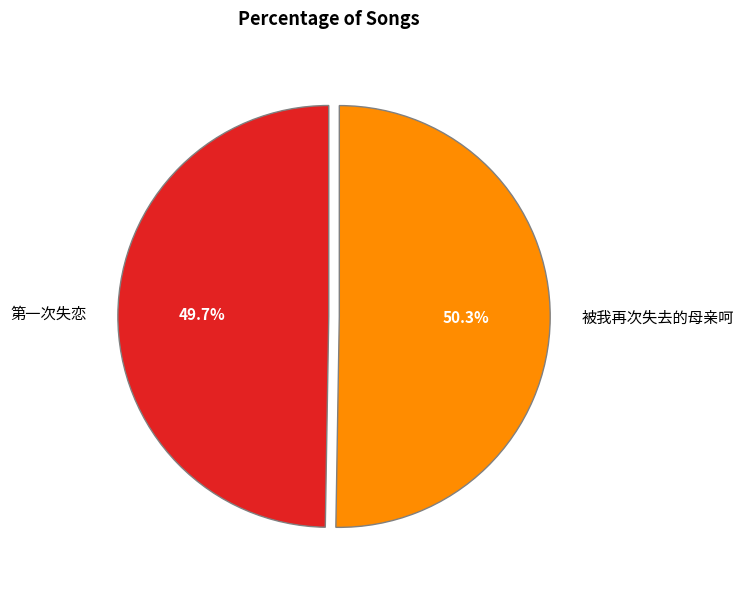

Between 被我再次失去的母亲呵 and 第一次失恋, which is larger?

被我再次失去的母亲呵